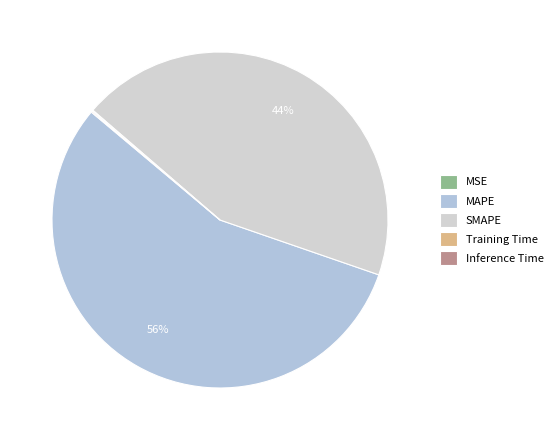

Is there a majority slice in this chart?

Yes